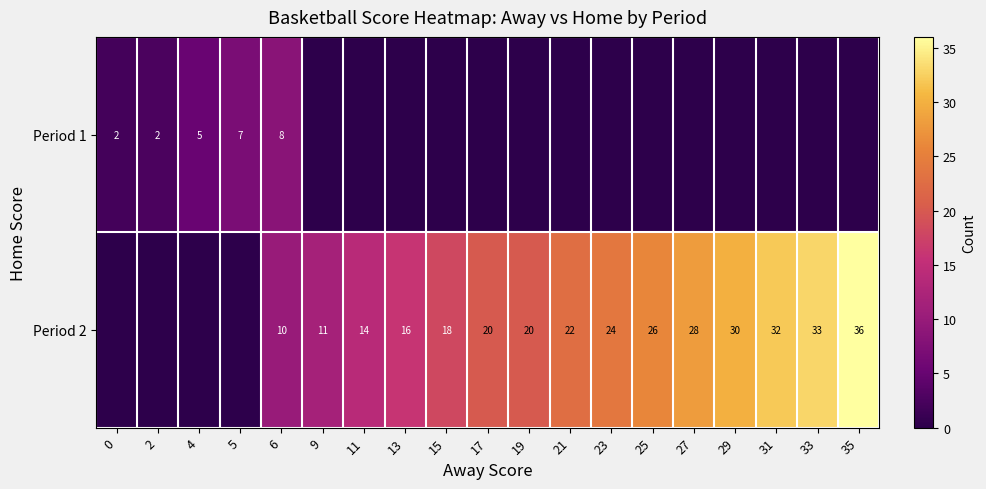

Count the number of categories in the chart.

19